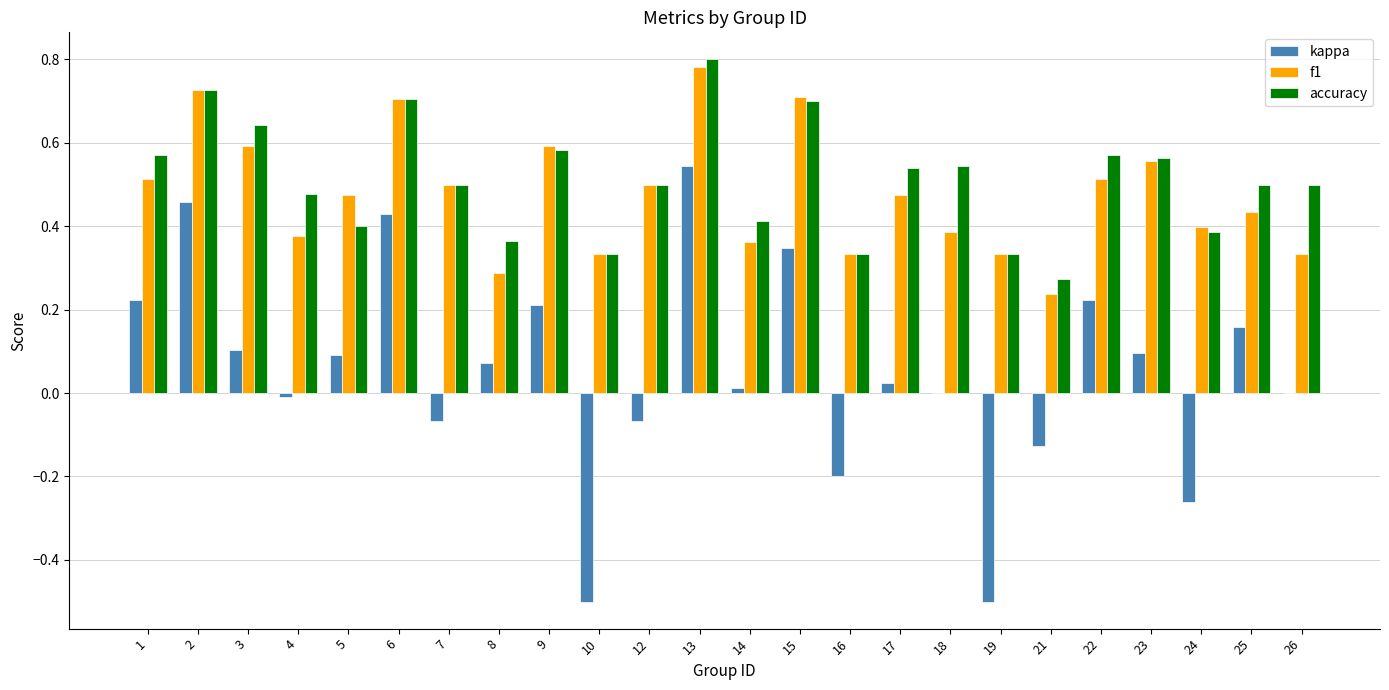

At which category is the sum across all series the highest?

13